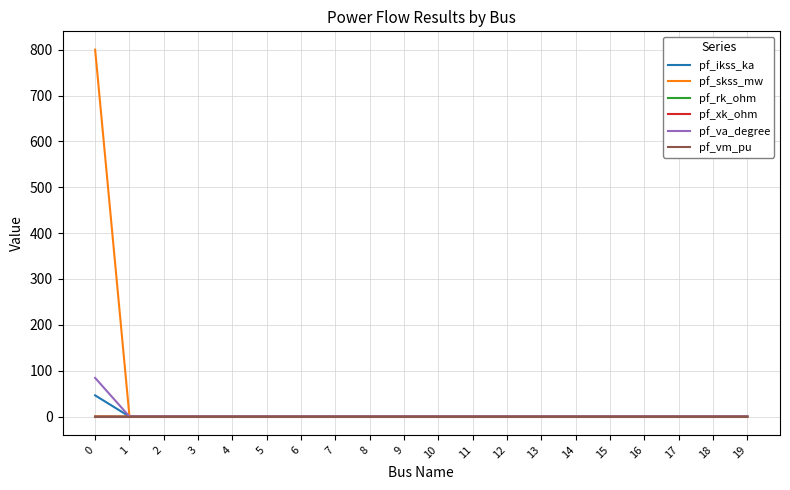

Which series has the largest range (max minus min)?

pf_skss_mw